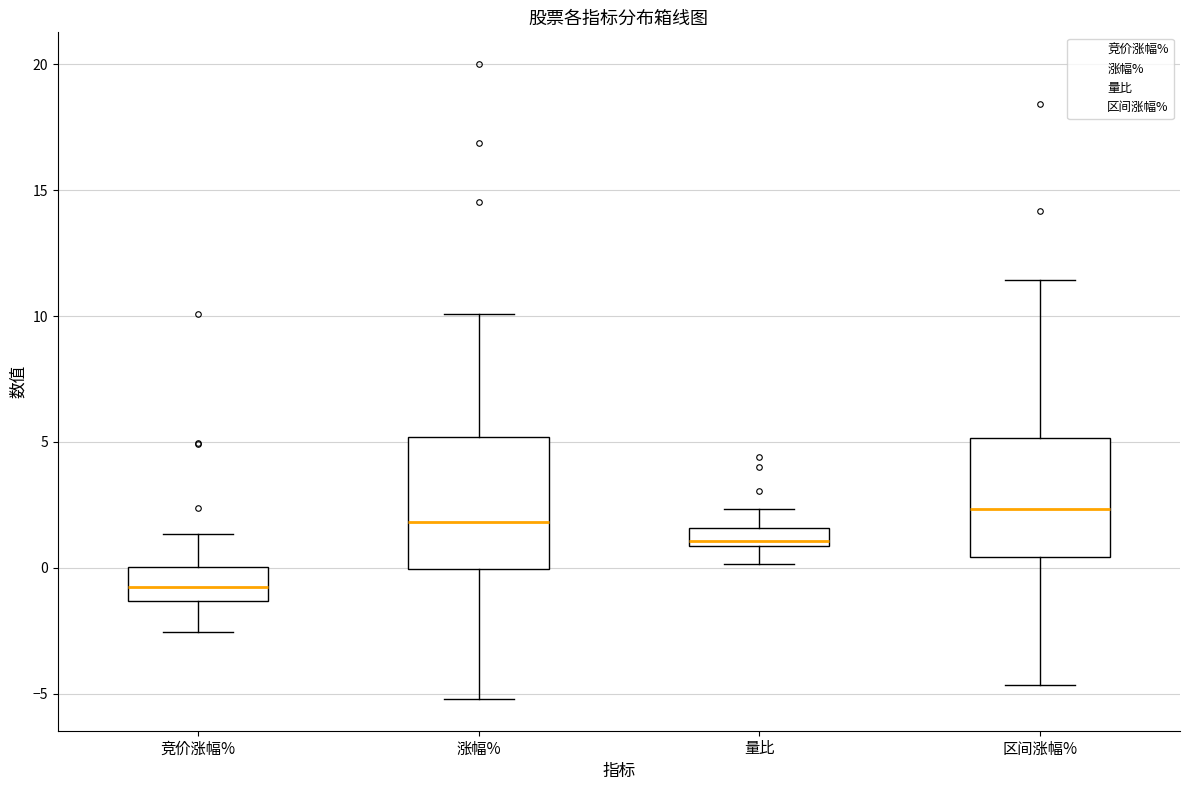

Which box is the tallest, from its lower edge to its upper edge?

涨幅%